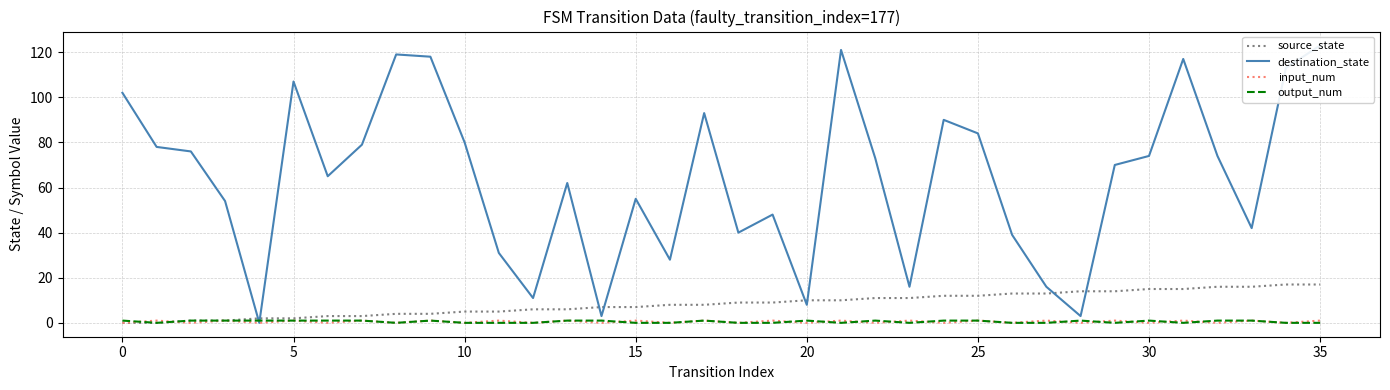

After their last crossing, which series has the higher values: output_num or destination_state?

destination_state